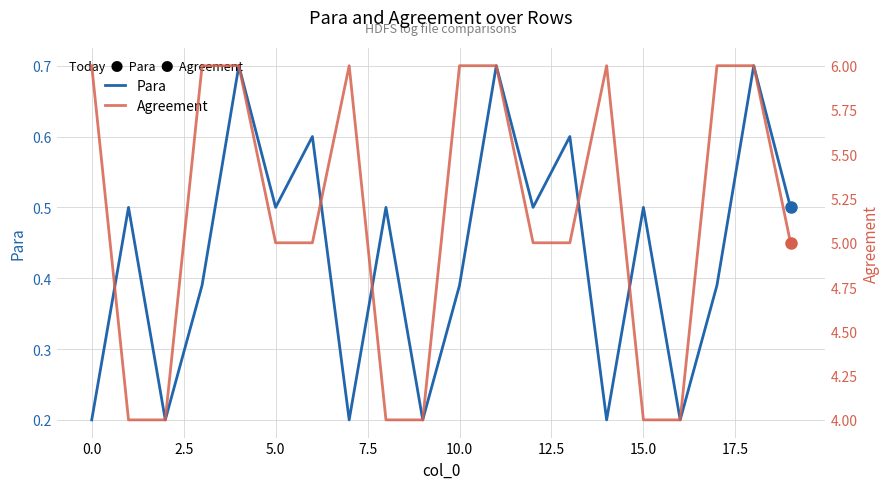

Is the value of Para at 0.0 greater than the value of Agreement at 20.0?

No